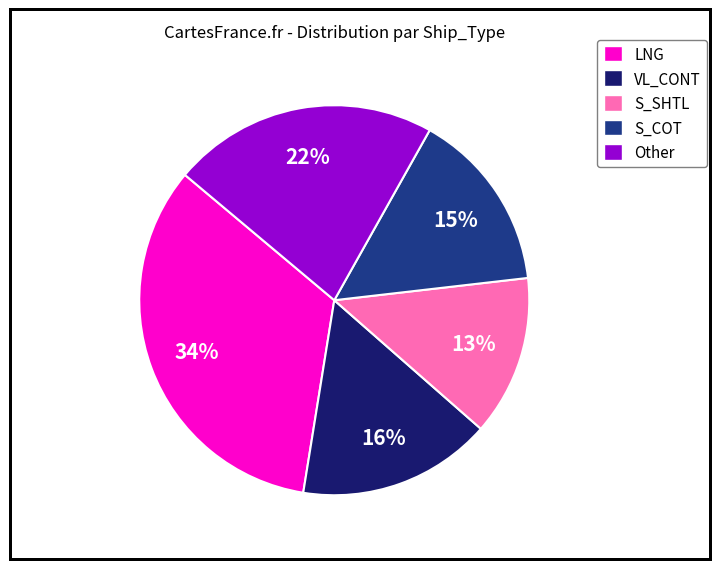

What percentage is the S_SHTL slice, to the nearest percent?

13%